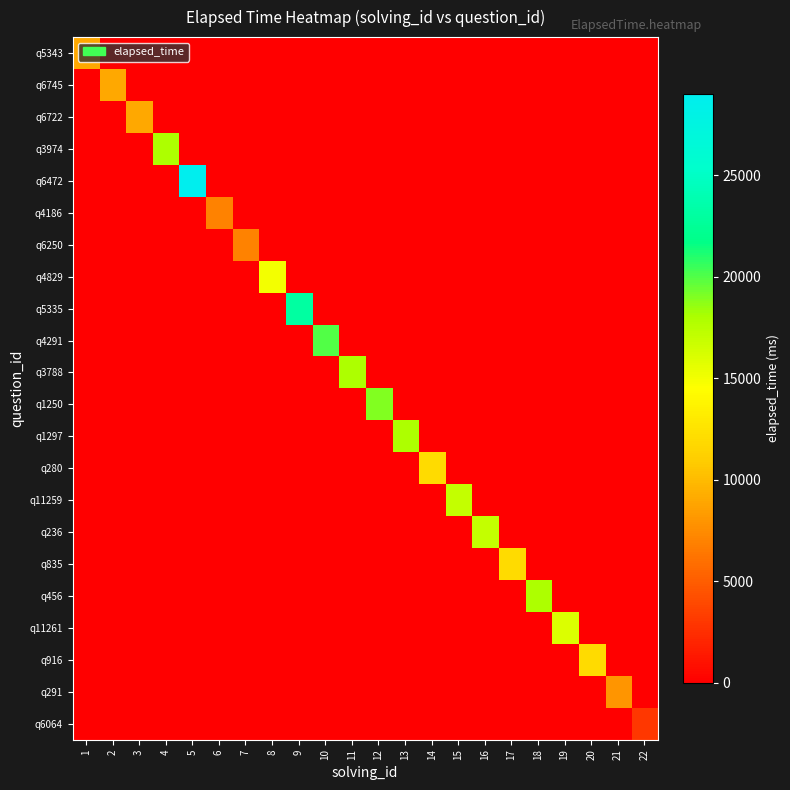

Which series has the largest total across all categories?

q6472